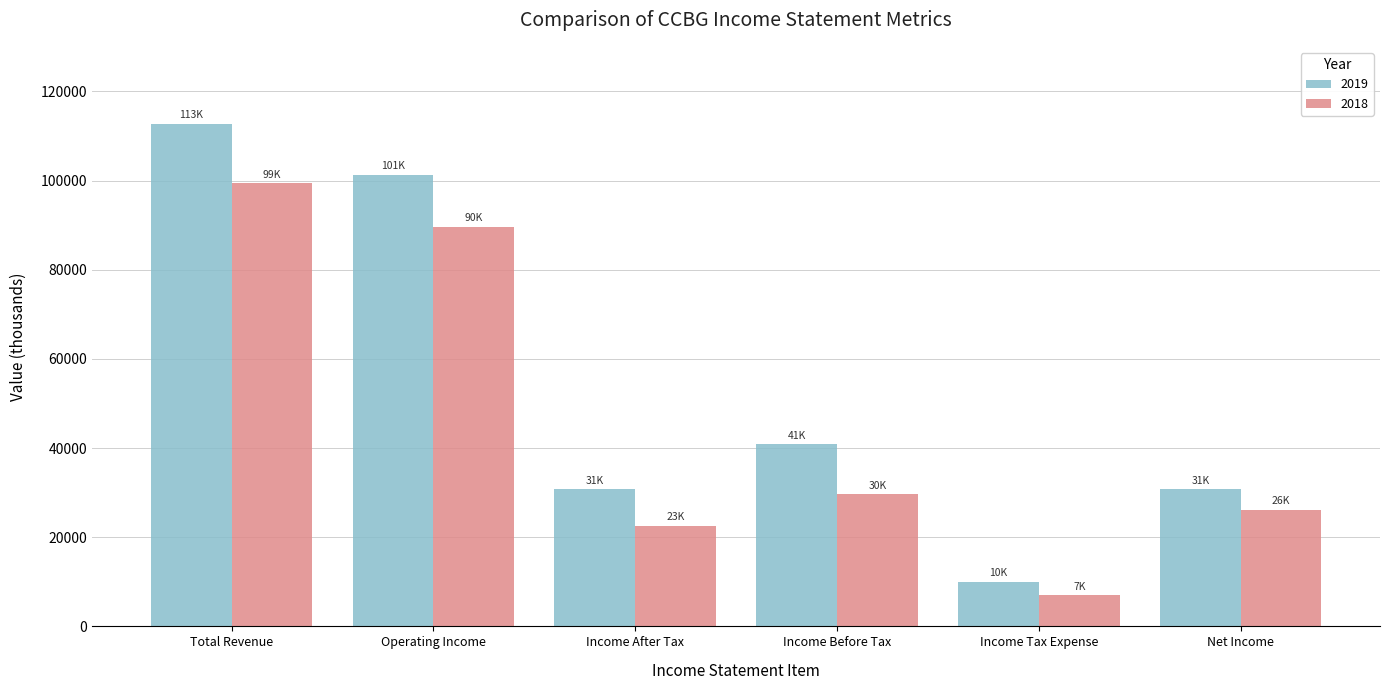

What is the sum of all 2019 values?

326500